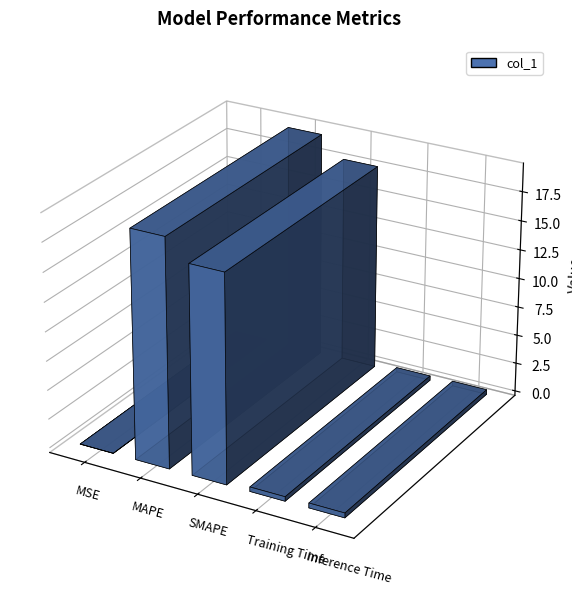

At which category does the chart reach its peak across all series?

MAPE